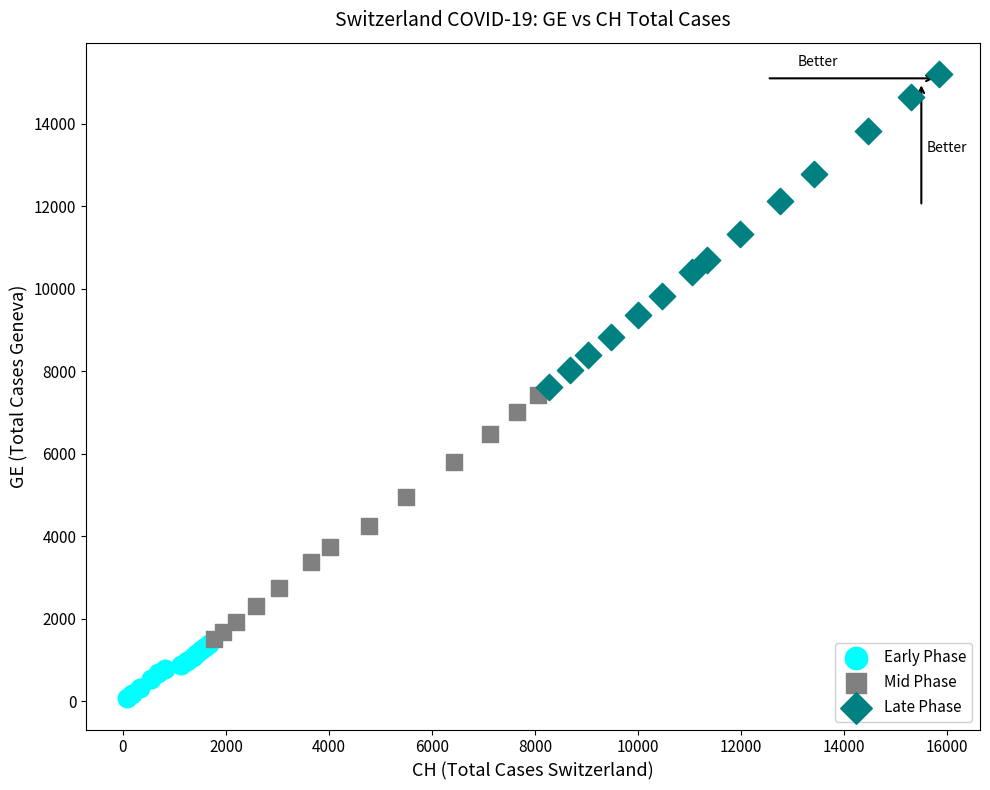

Which series has the widest spread of Y values?

Late Phase